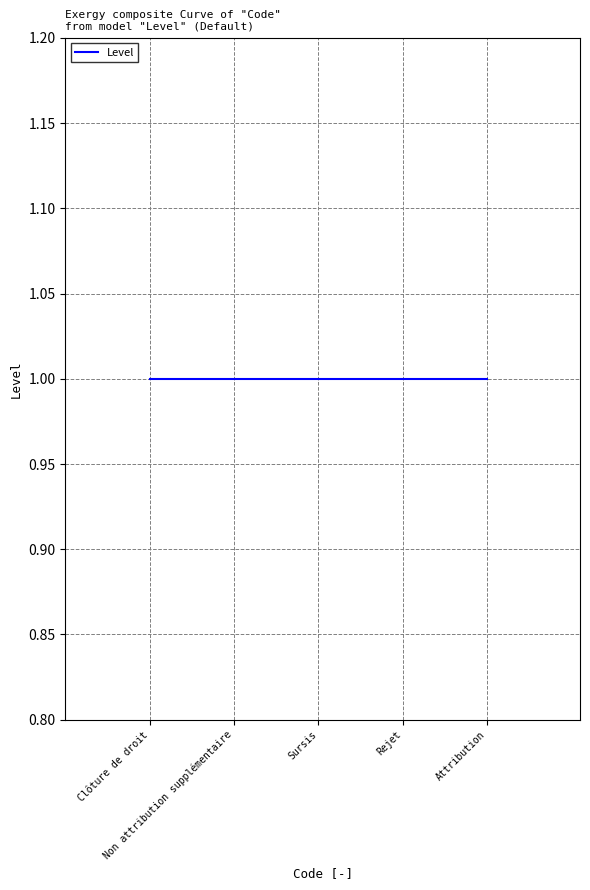

How many lines are shown in the chart?

1